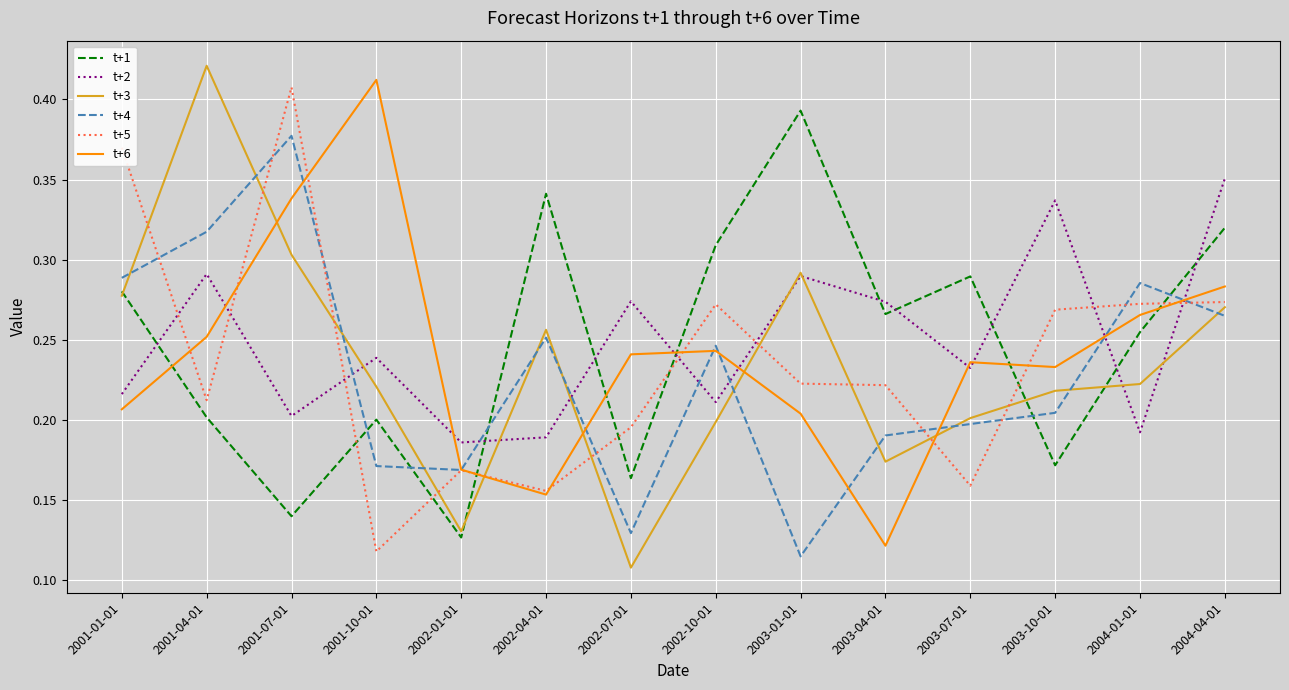

True or false: t+6 has a value of 0.7 at 2001-10-01.

False